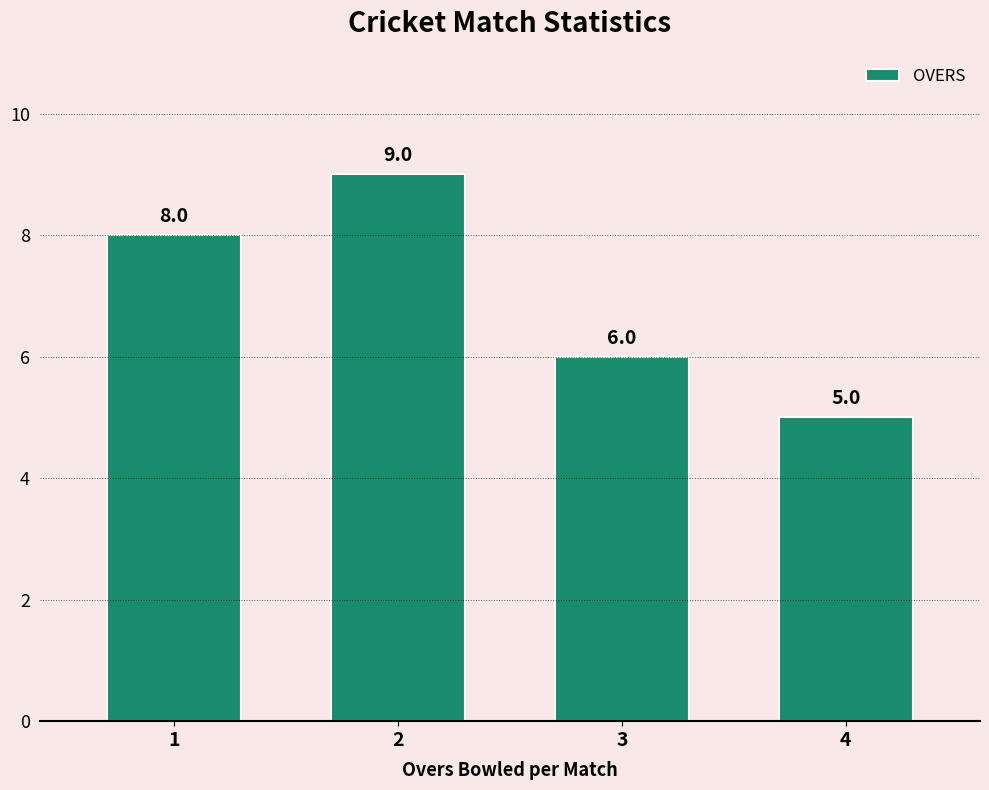

List the labels in order of value, largest first.

2, 1, 3, 4